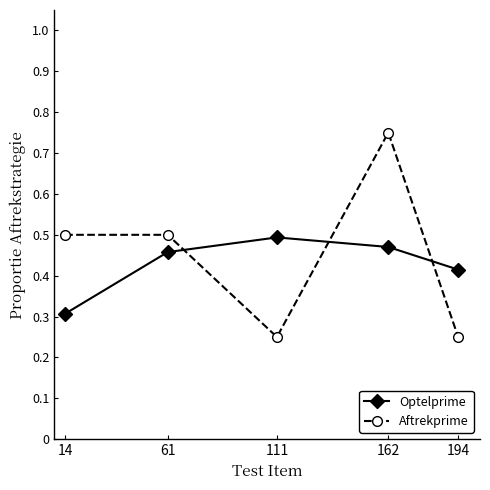

True or false: Optelprime has more than 2 points higher than both neighbors.

False